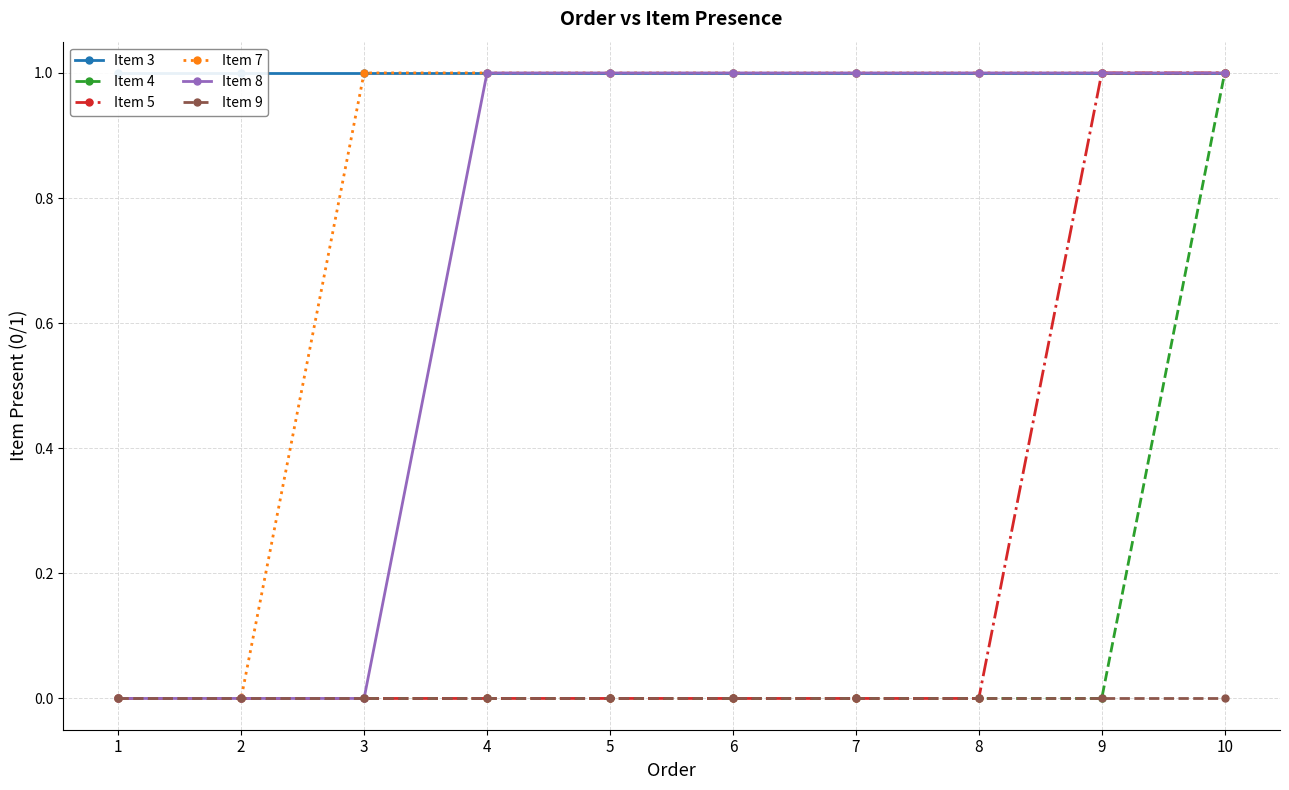

At which category is the sum across all series the highest?

10